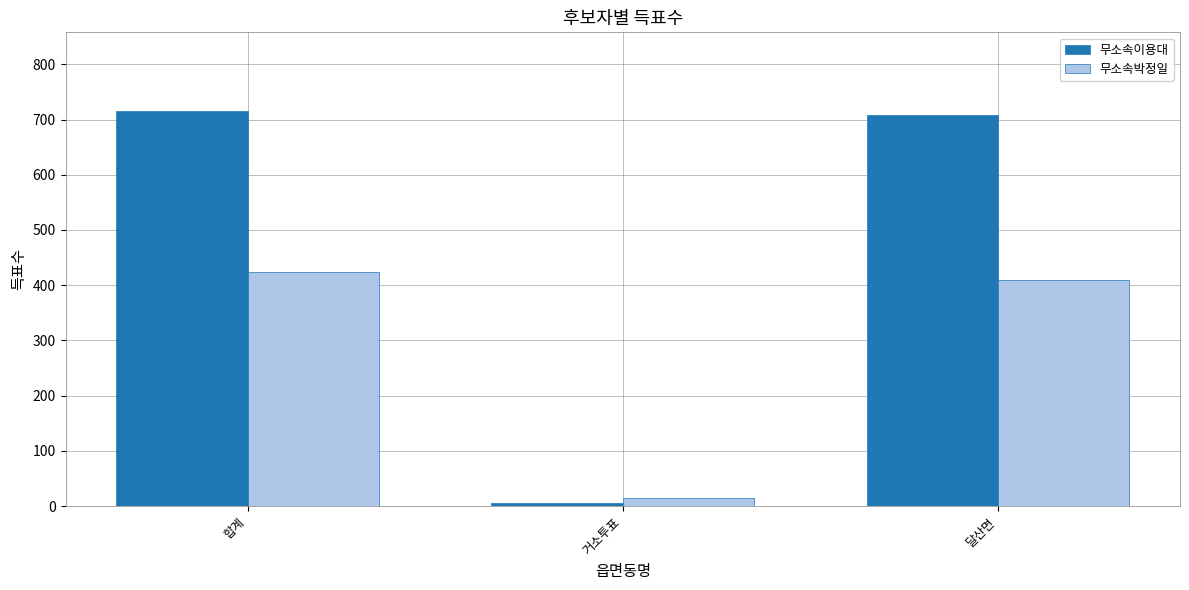

Rank the series by their maximum value, from highest to lowest.

무소속이용대, 무소속박정일